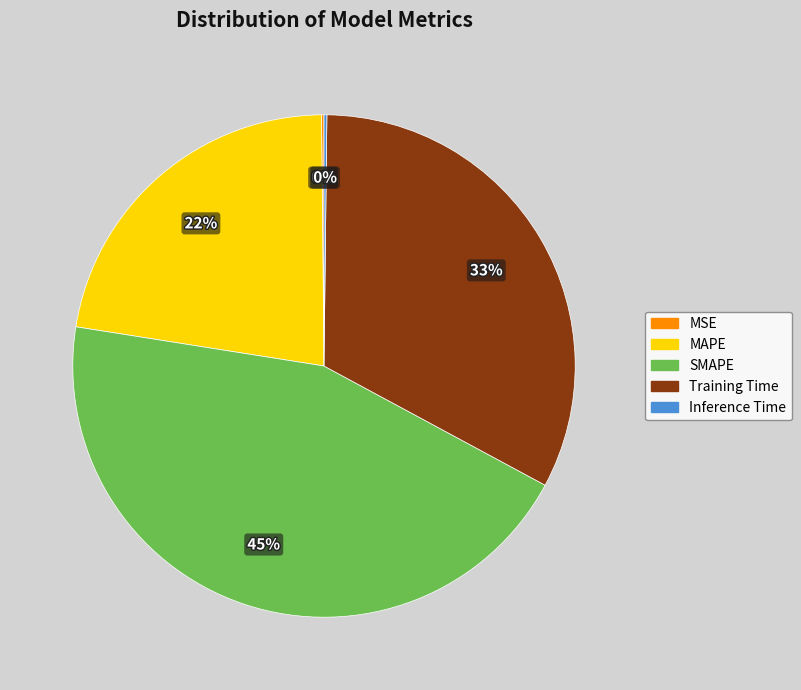

Between SMAPE and Training Time, which is larger?

SMAPE